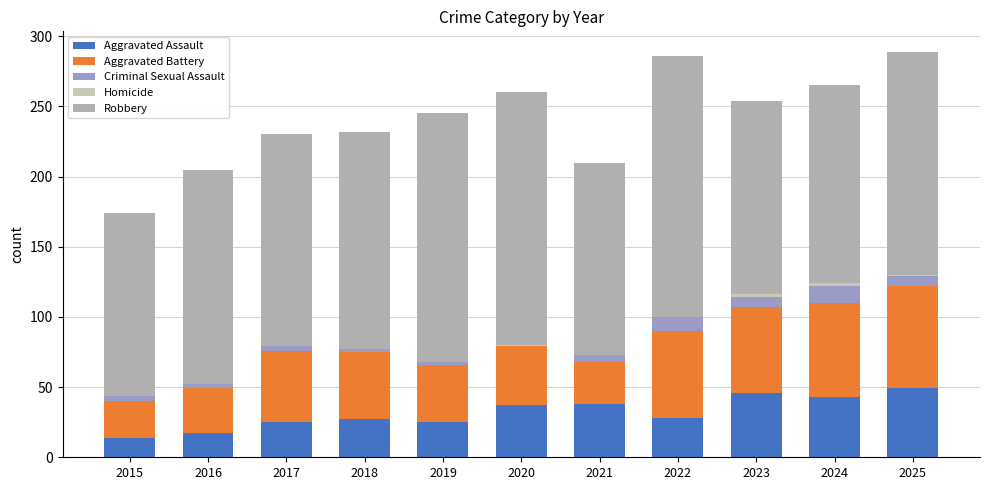

Are the bars grouped side by side (vs. stacked)?

No